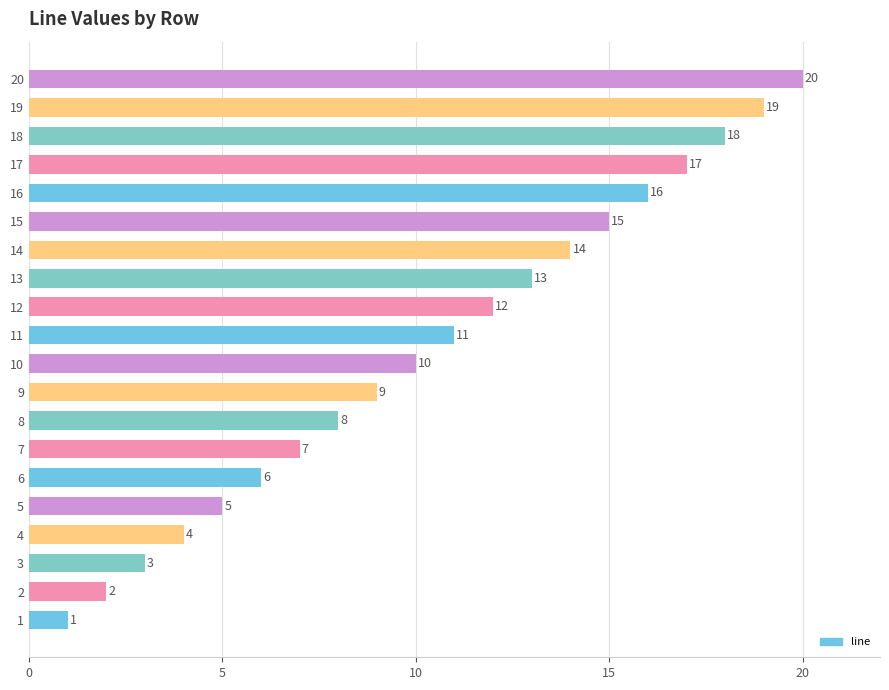

Rank the categories by value from highest to lowest.

20, 19, 18, 17, 16, 15, 14, 13, 12, 11, 10, 9, 8, 7, 6, 5, 4, 3, 2, 1